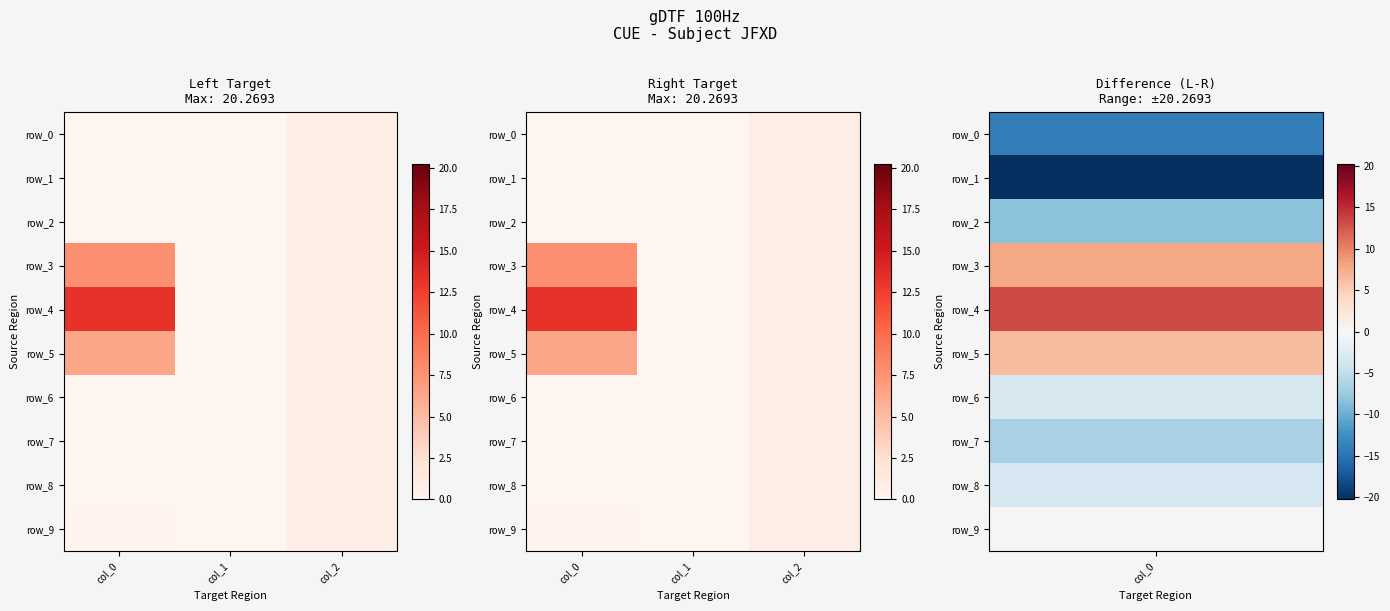

Which series changed the most between col_0 and col_2?

row_1